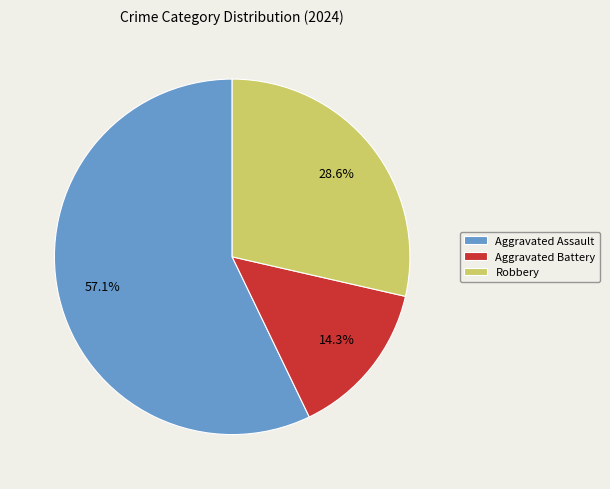

Between Aggravated Battery and Aggravated Assault, which is larger?

Aggravated Assault